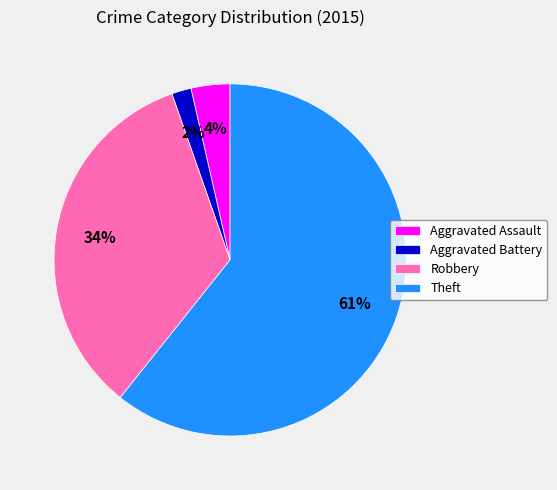

To the nearest percent, what is the average slice percentage?

25%